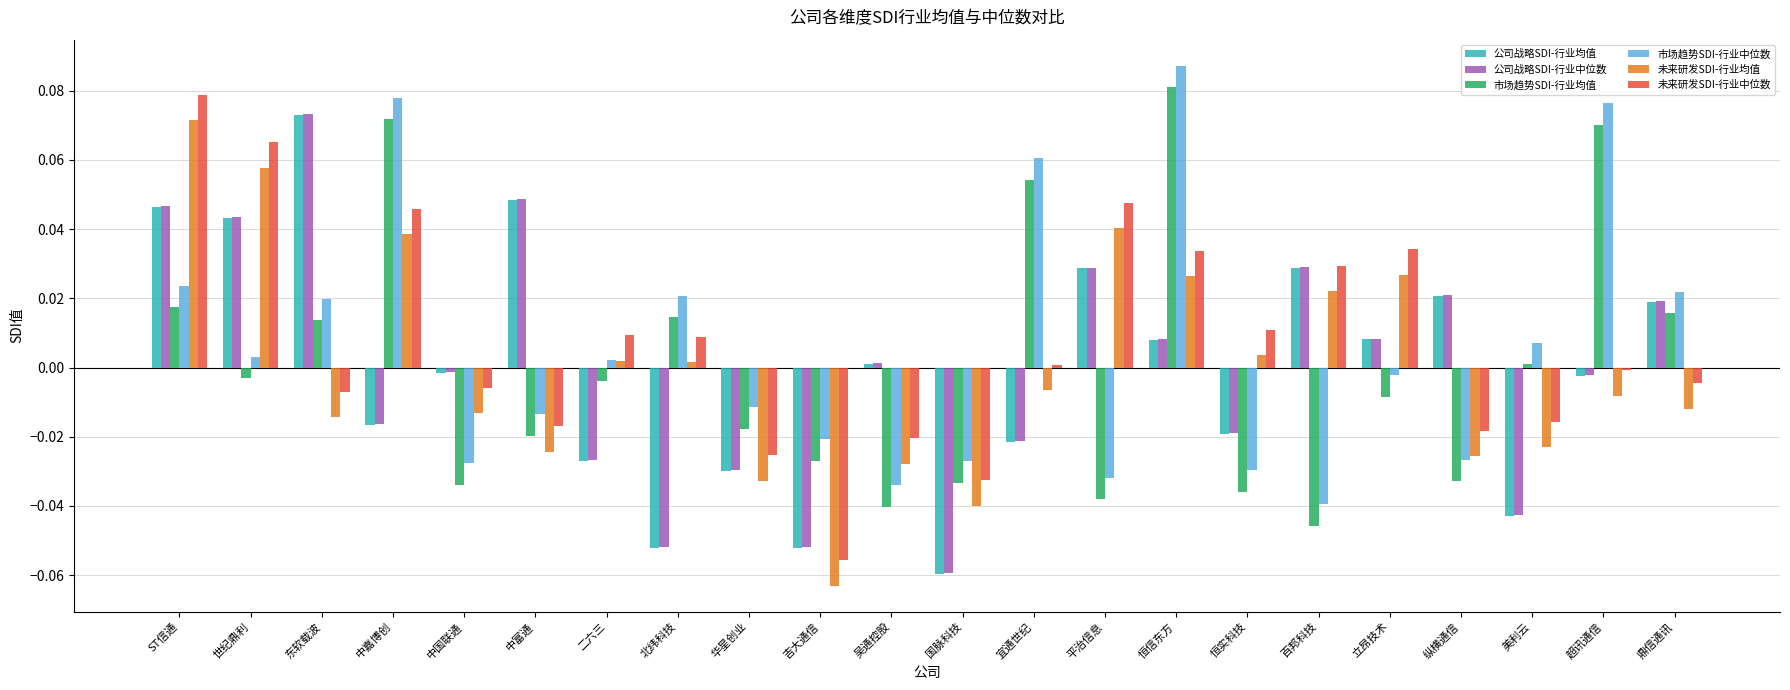

The value of 市场趋势SDI-行业中位数 at 华星创业 is -0.0. True or false?

True